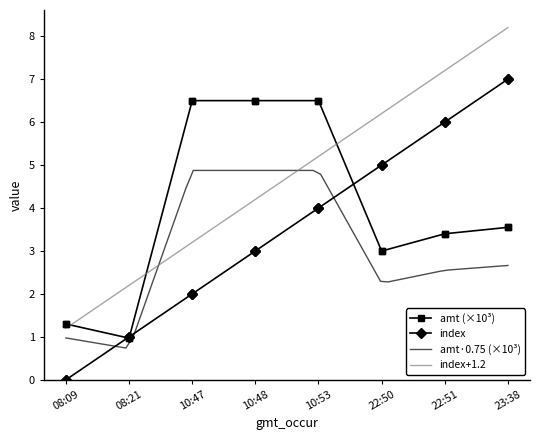

How many values in the index series are below 4?

4